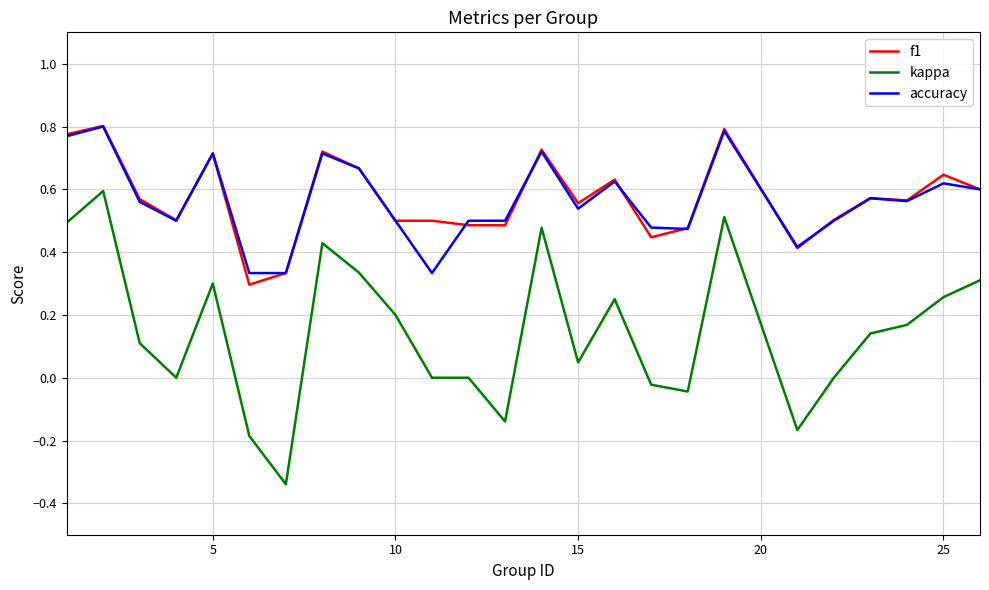

True or false: f1 and kappa cross at least once.

False